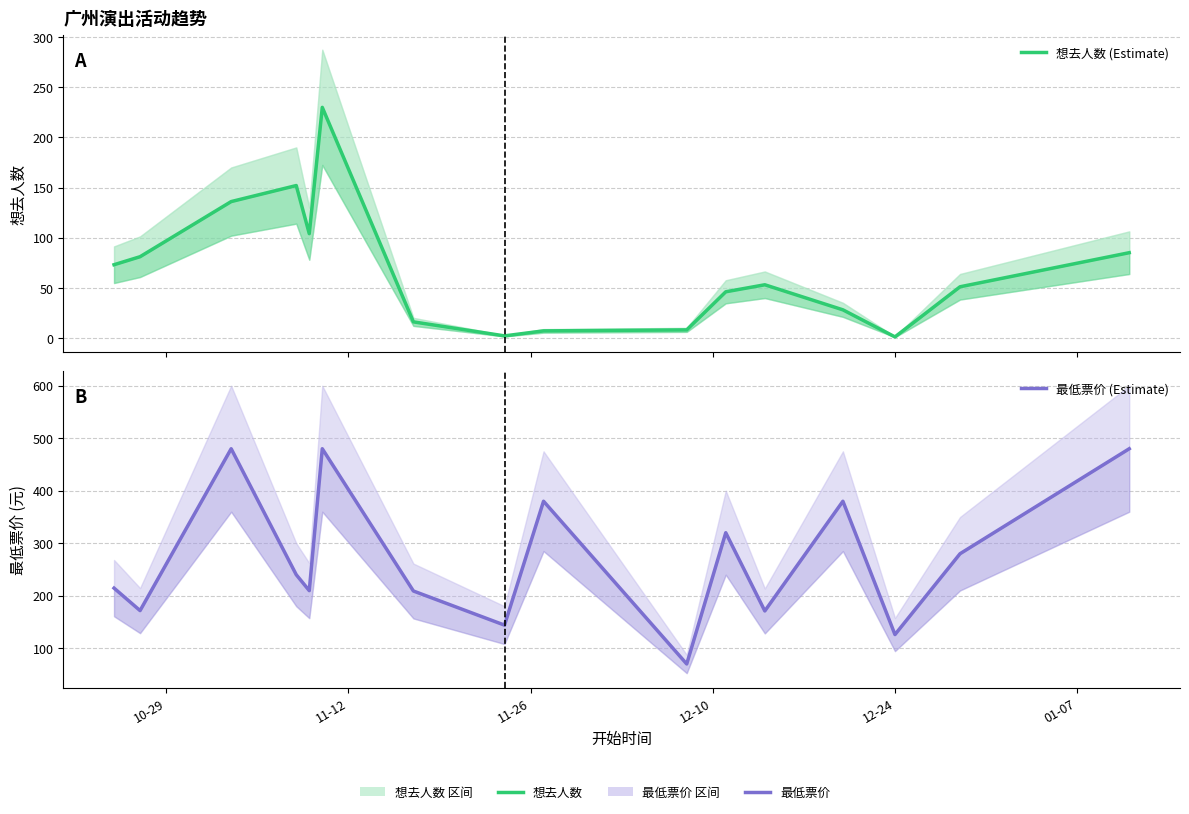

Which series has the largest total across all categories?

最低票价 (Estimate)